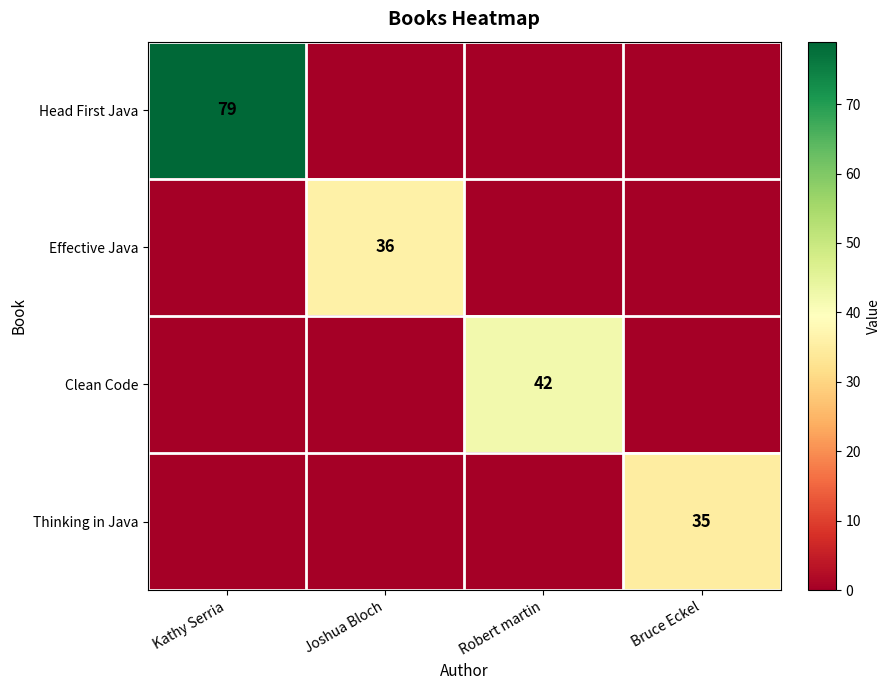

The value of Effective Java at Joshua Bloch is 57. True or false?

False